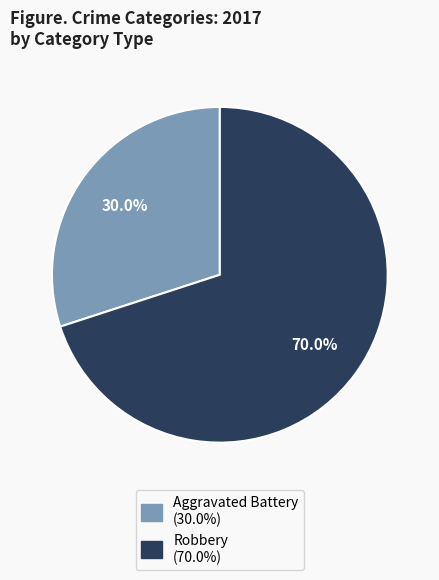

How many slices are in this pie chart?

2